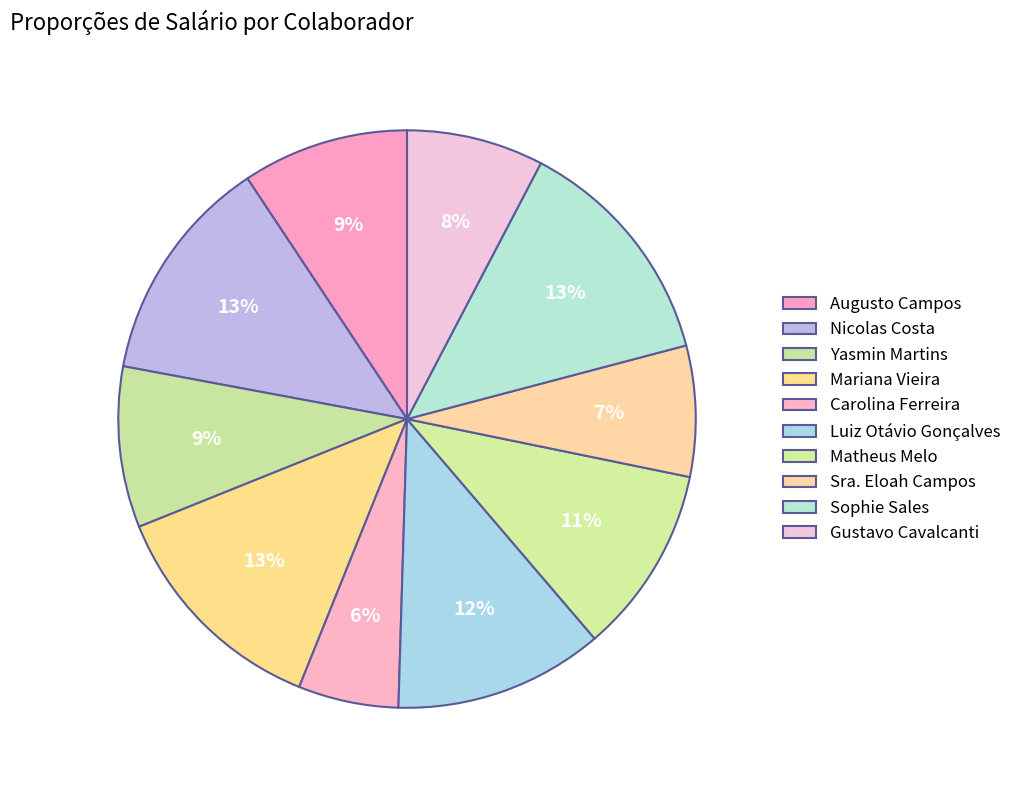

How many segments does this pie chart have?

10